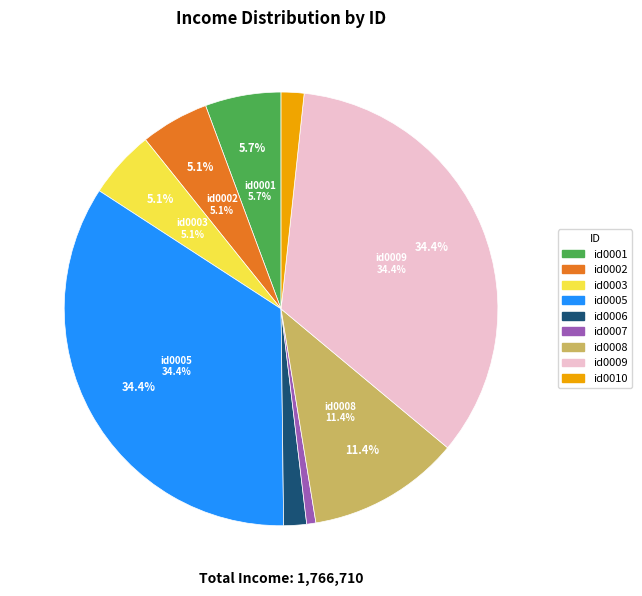

True or false: id0003 accounts for 12% of the total.

False